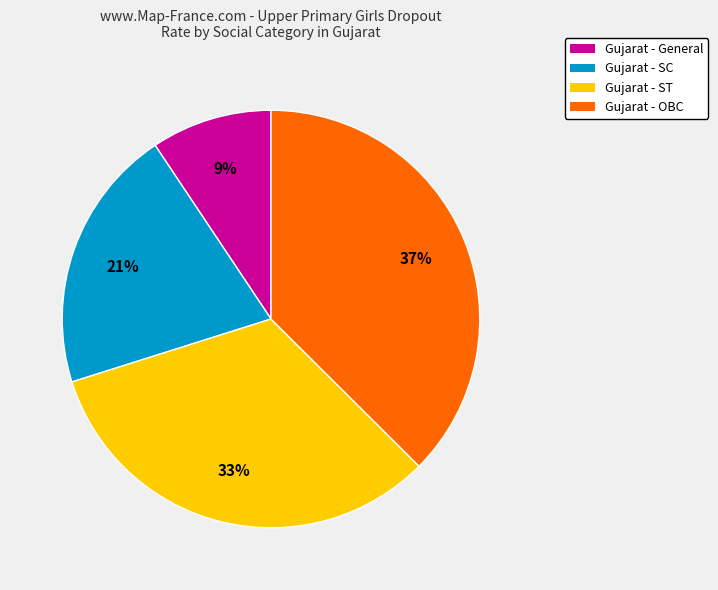

To the nearest percent, what is the average slice percentage?

25%